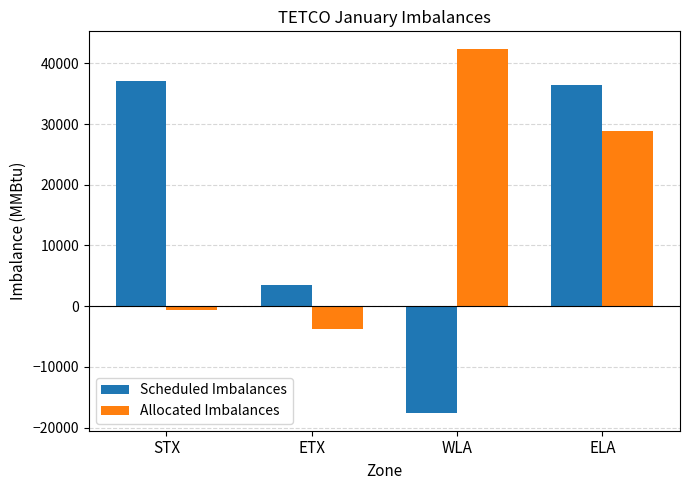

What is the label of the 2nd bar from the right?

WLA